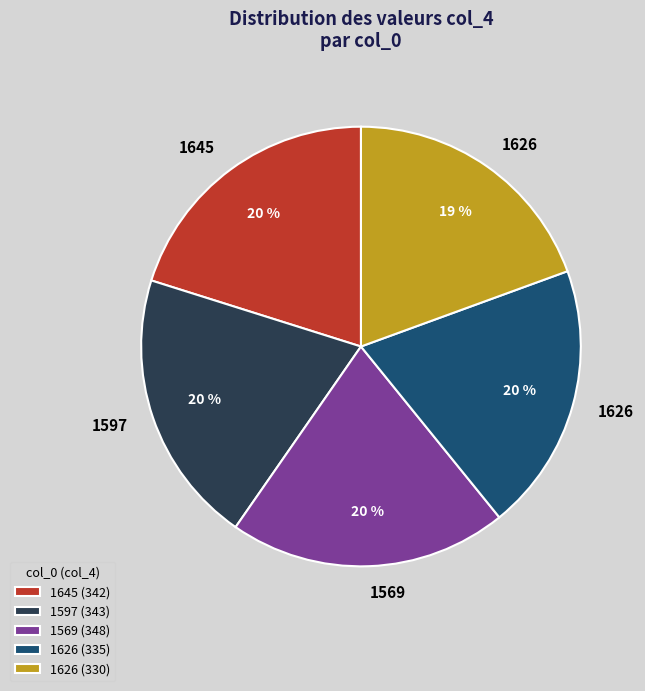

To the nearest percent, what percentage of the pie is 1645 (342)?

20%